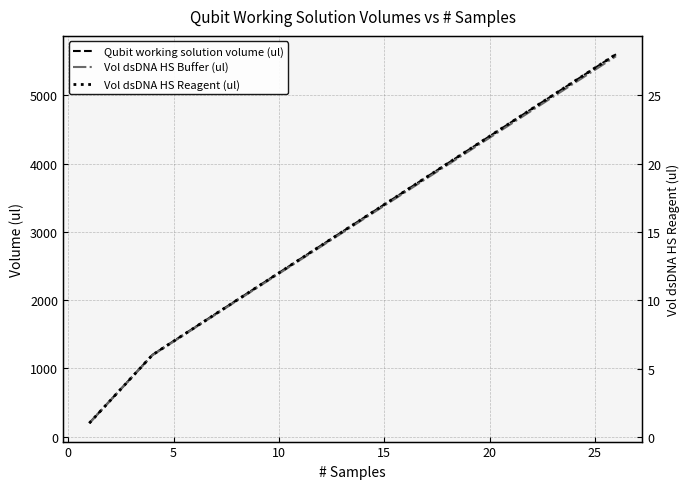

What is the maximum value shown in the chart?

5600